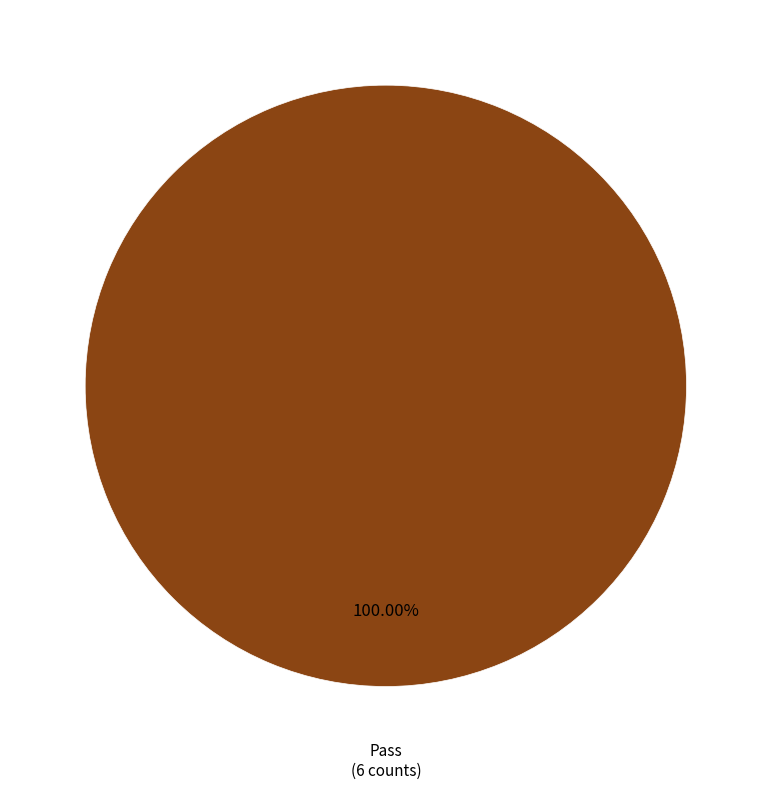

Does any single category account for the majority?

Yes